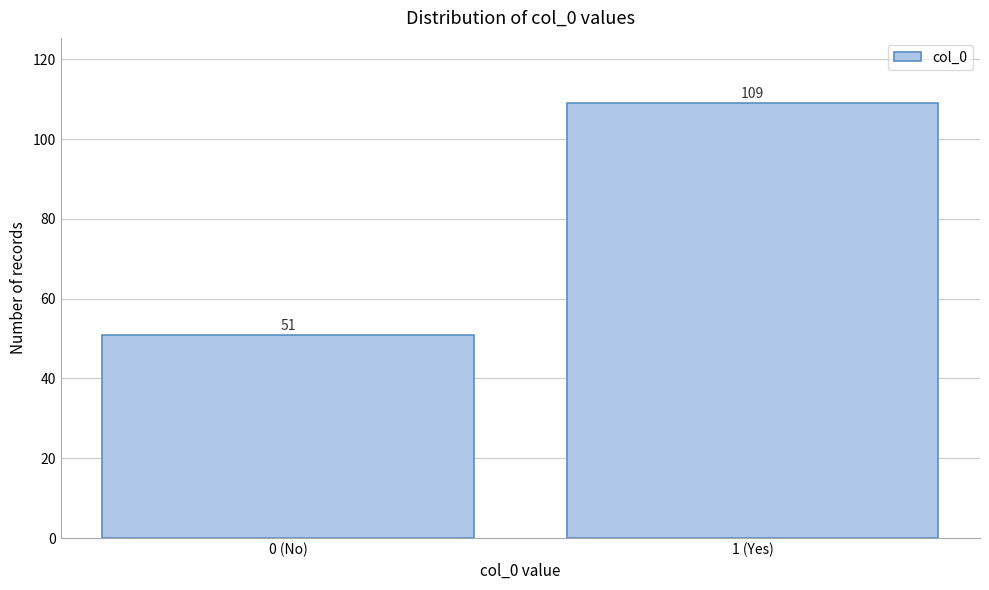

Reading left to right, transcribe all the data shown in this chart.

51	109